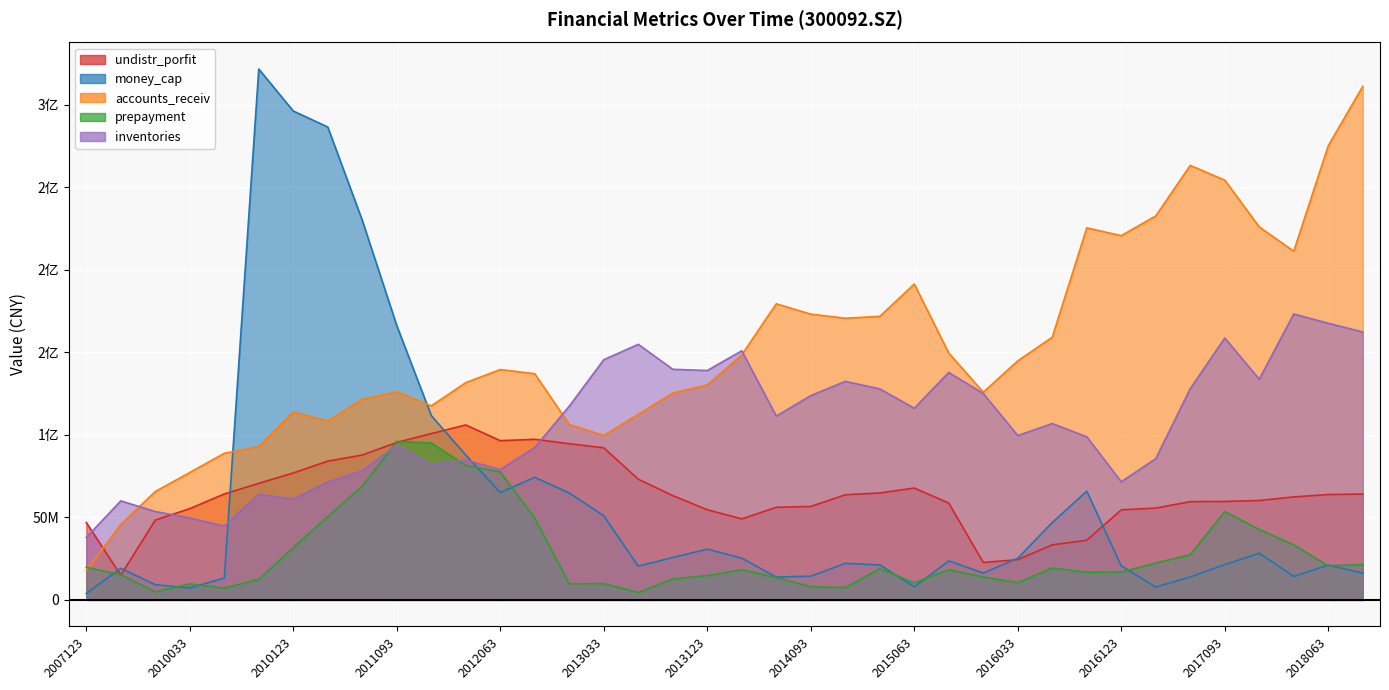

What are all the series names shown in the legend?

undistr_porfit, money_cap, accounts_receiv, prepayment, inventories